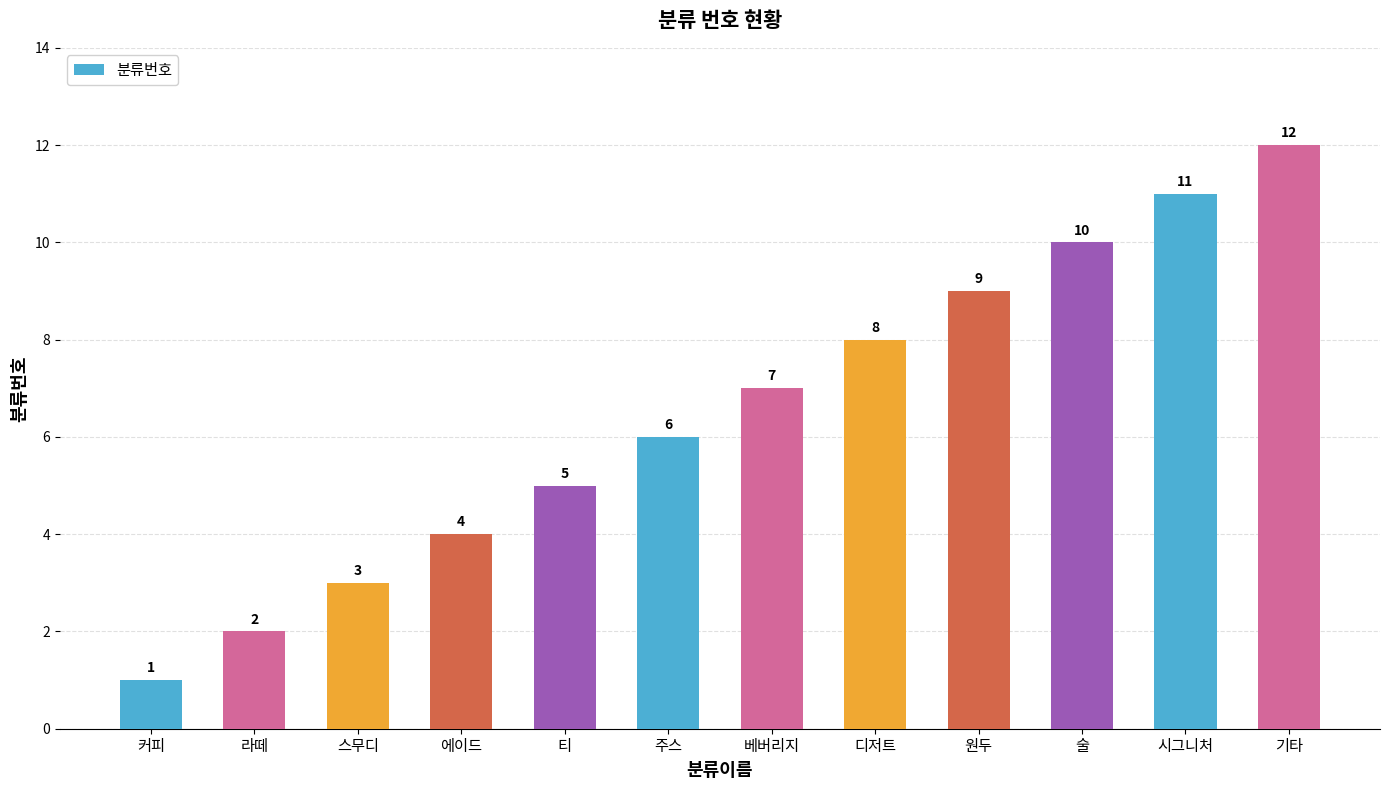

How many values are below 7?

6